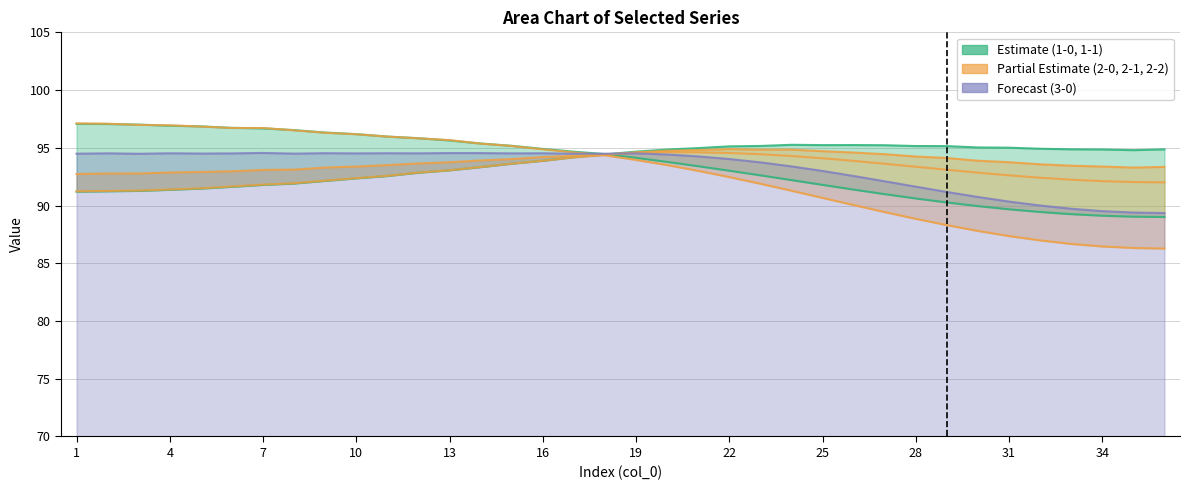

Is it true that 2-2 equals 94.7 at 25?

True